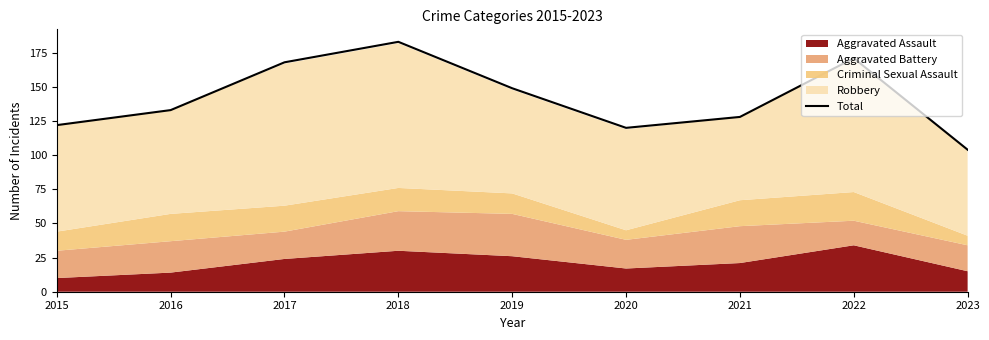

Where does the data first go above 133?

2017